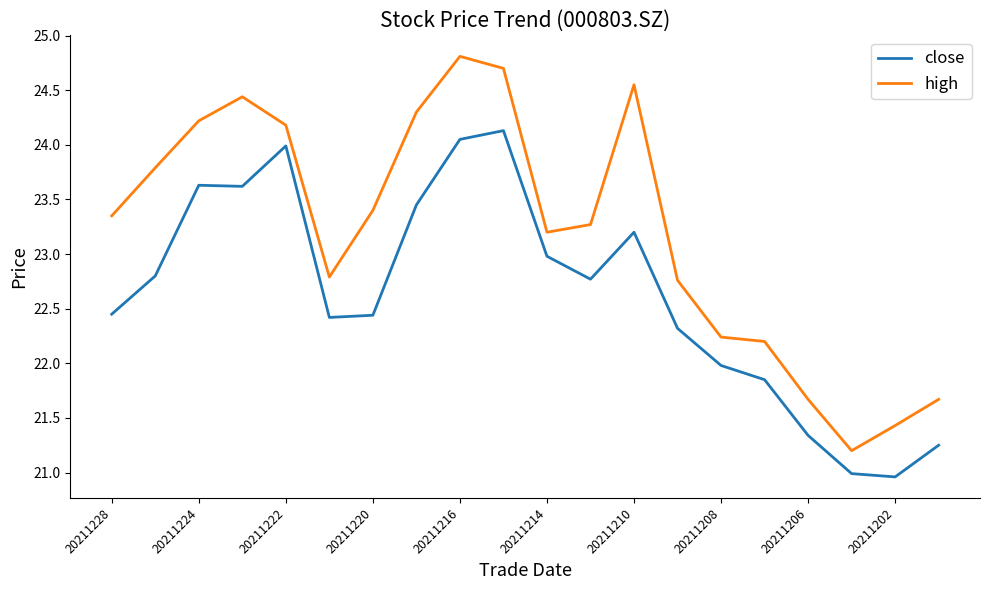

What is the lowest value of the close series?

21.0